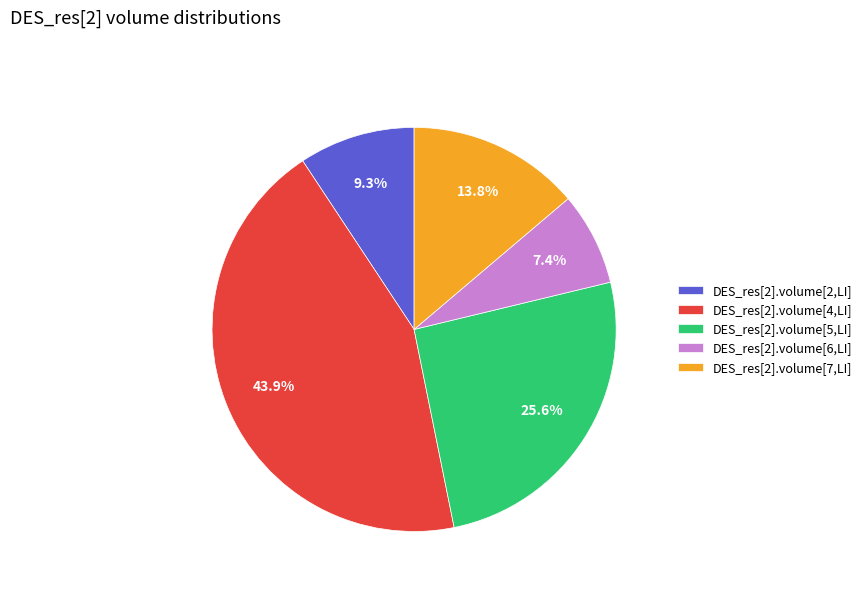

Is there any slice that represents more than half of the pie?

No